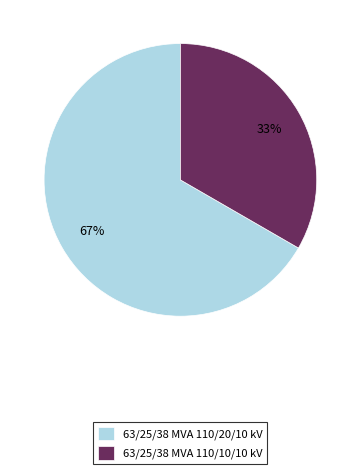

To the nearest percent, what is the average slice percentage?

50%